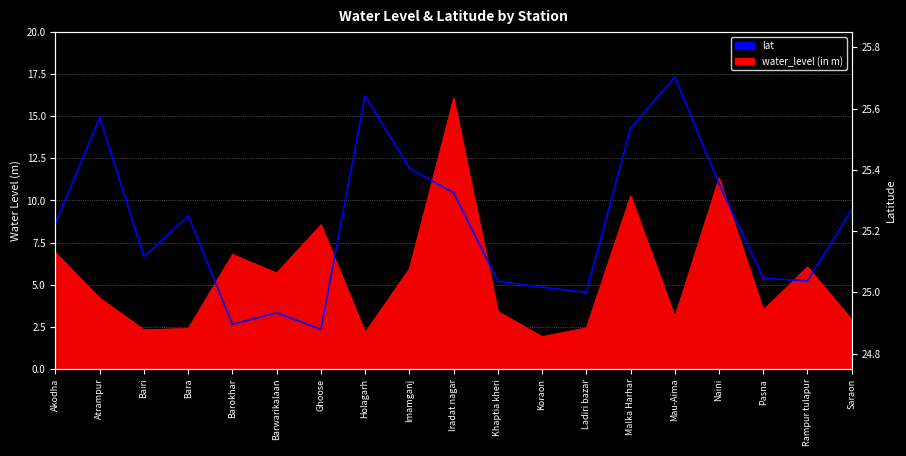

Between Bairi and Akodha, which is larger?

Akodha